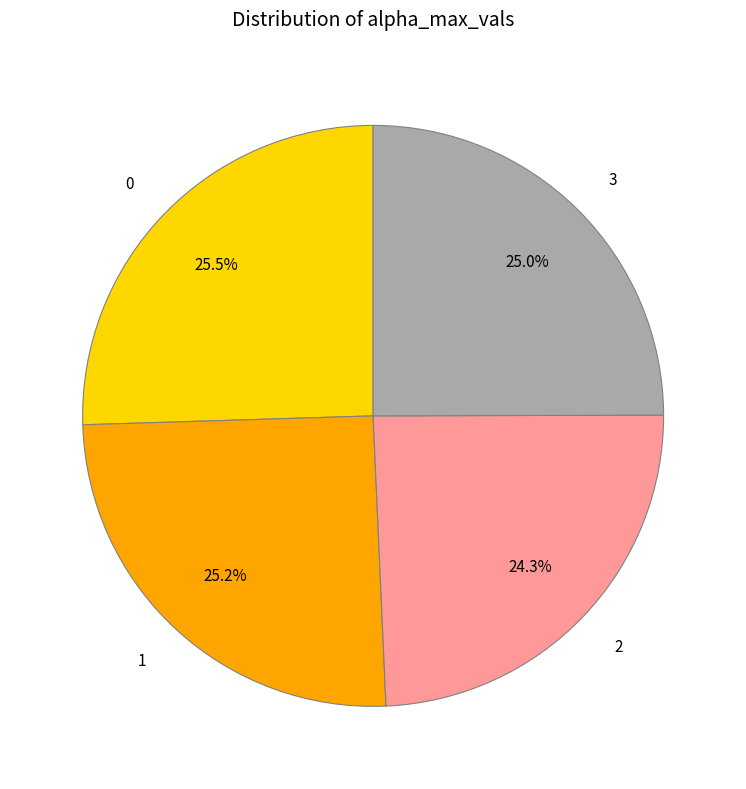

Is it true that 1 is 25% of the pie?

True